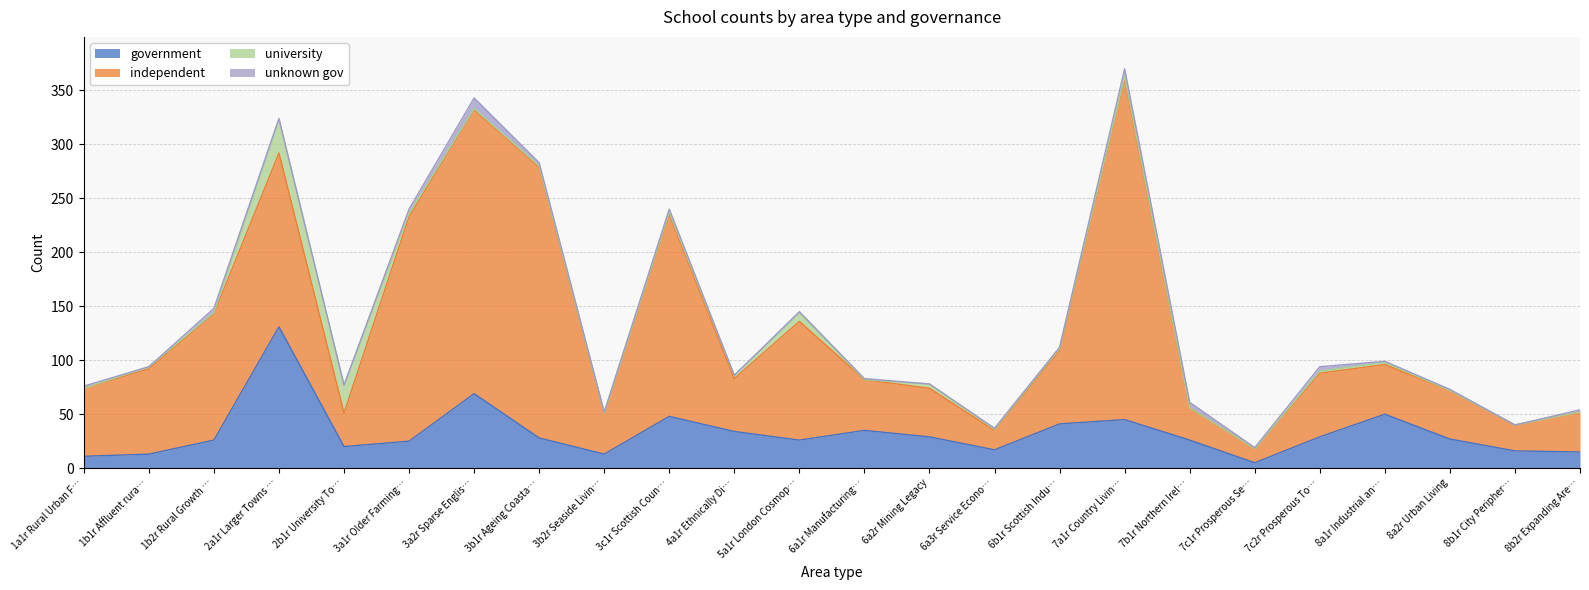

Is the value of independent at 1a1r Rural Urban Fringe greater than the value of unknown gov at 3a2r Sparse English and Welsh Countryside?

Yes